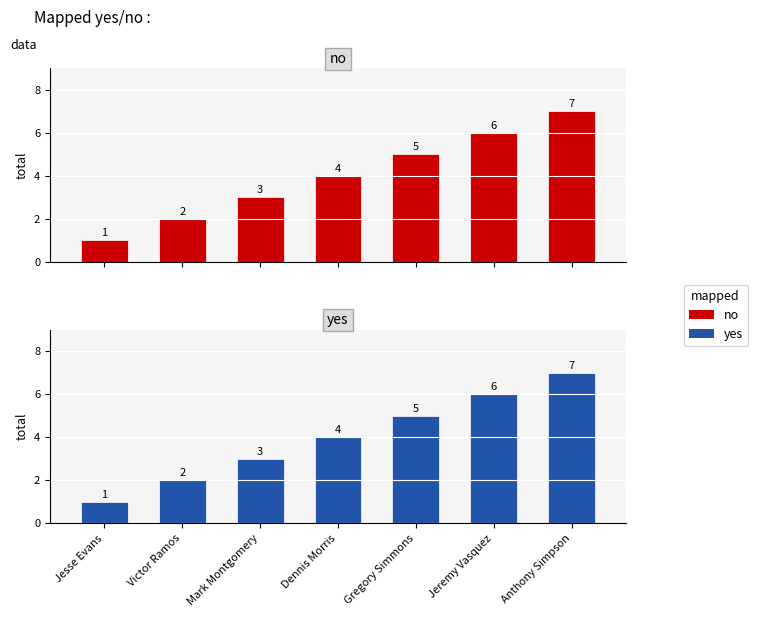

What is the difference between the maximum and minimum values in the yes series?

6